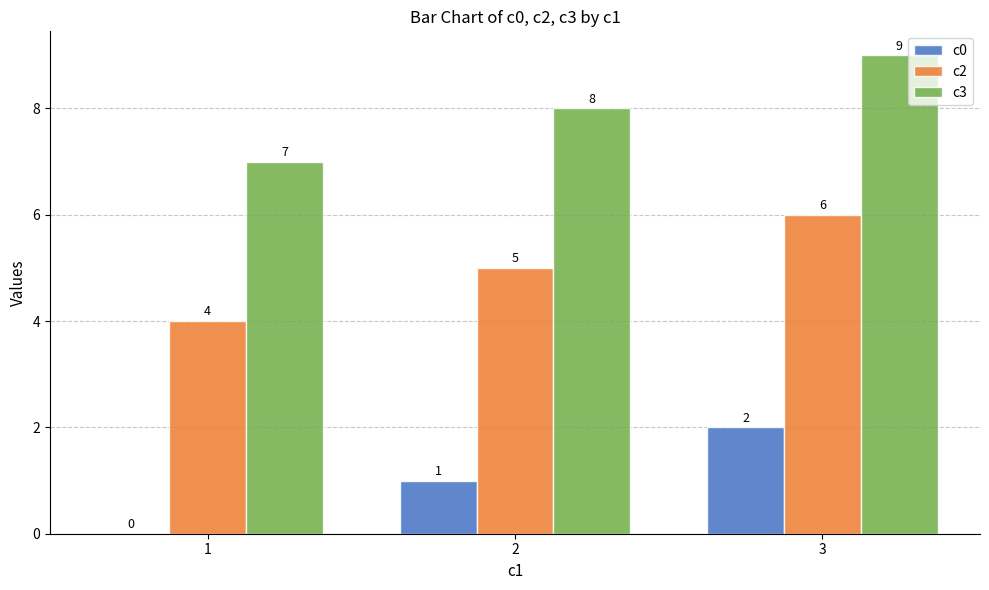

How many categories are shown in the chart?

3